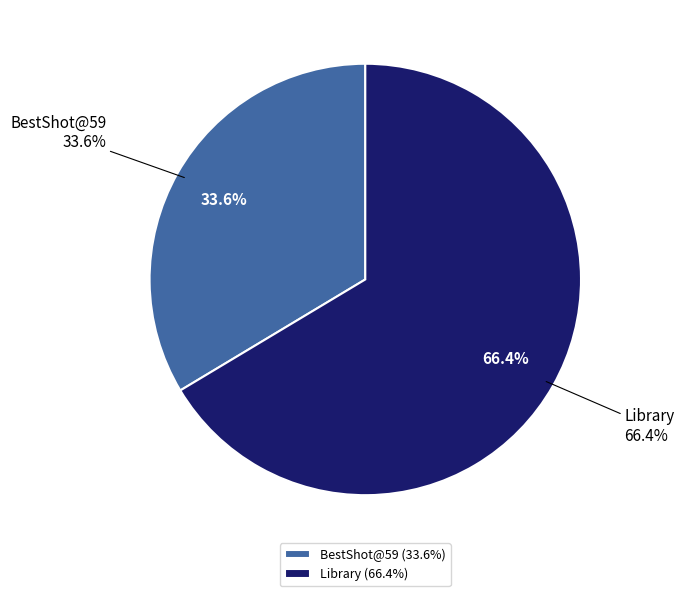

What is the largest slice in the pie chart?

Library